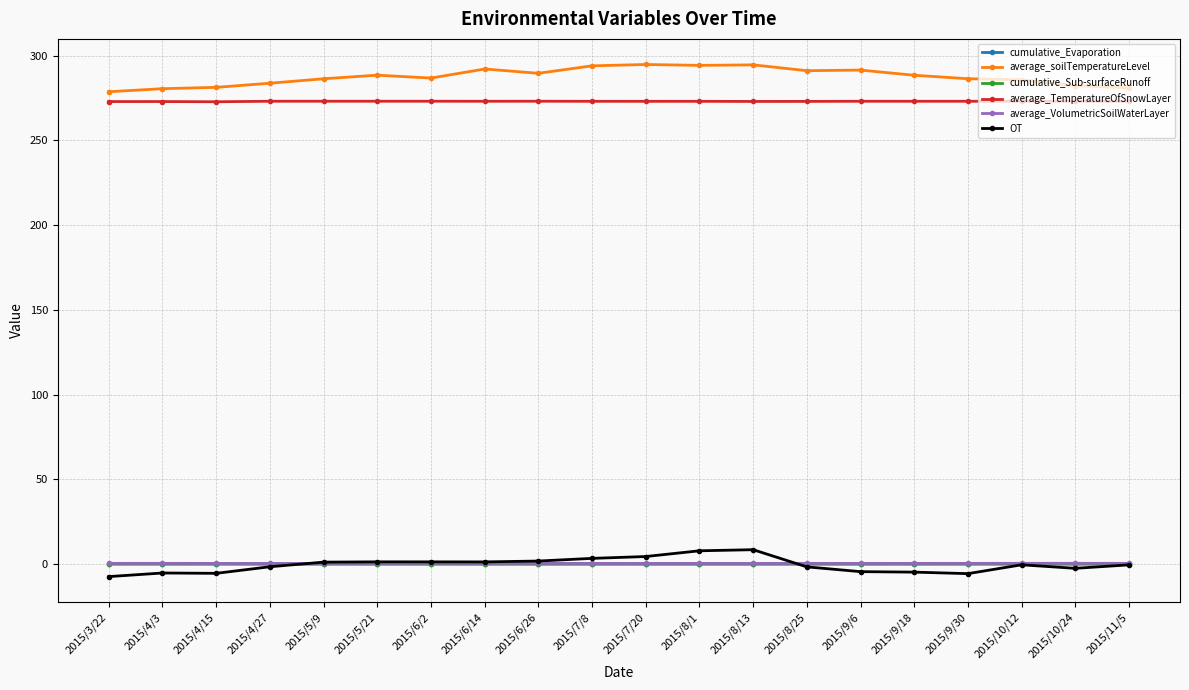

At how many categories does at least one series exceed 236?

20